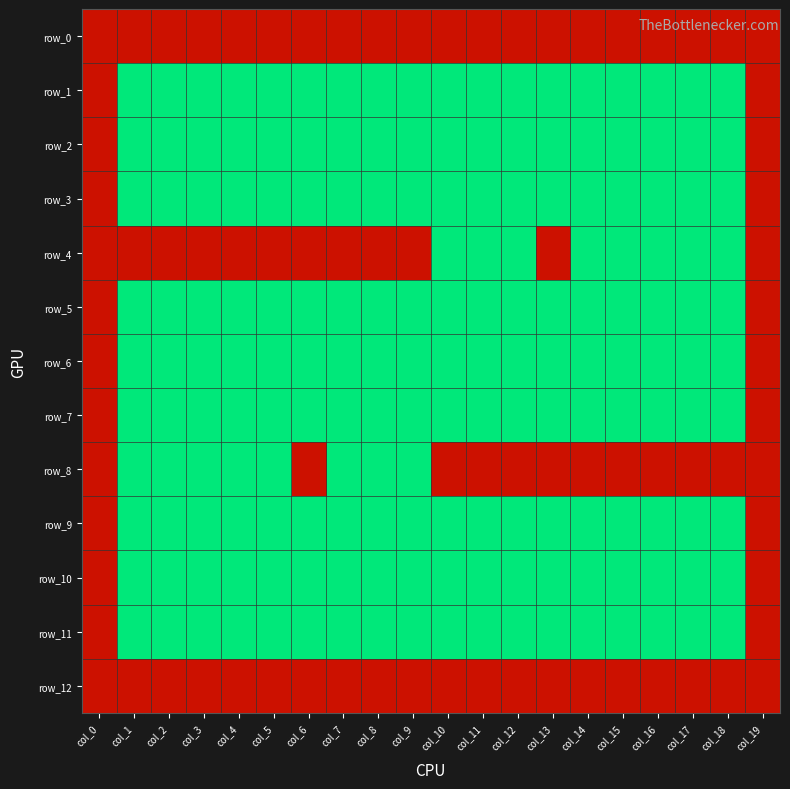

Rank the series at col_18 from highest to lowest value.

row_0, row_8, row_12, row_1, row_2, row_3, row_4, row_5, row_6, row_7, row_9, row_10, row_11